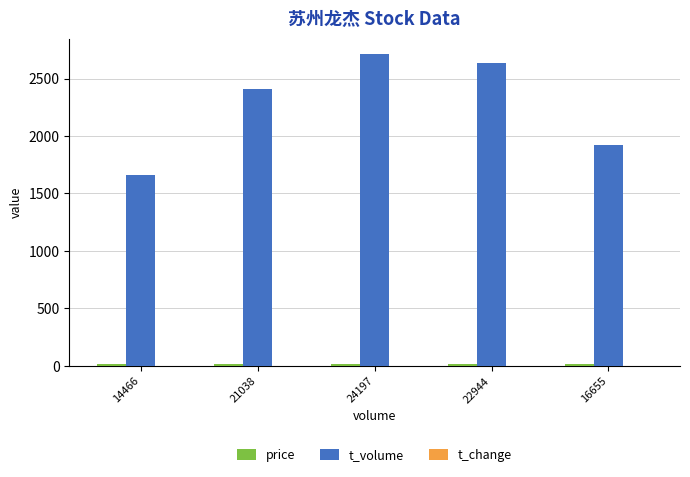

Which series has the largest total across all categories?

t_volume